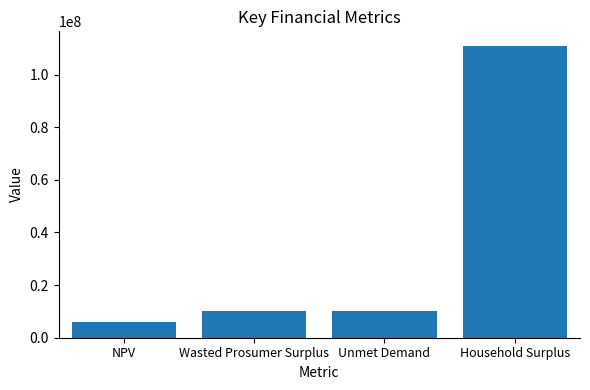

What is the minimum value shown in the chart?

5856681.6